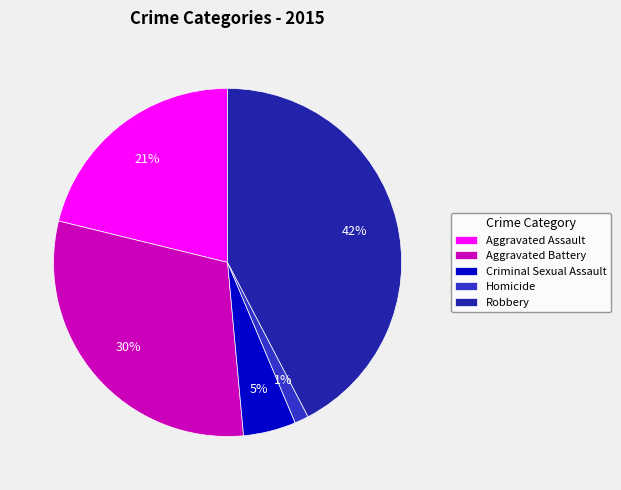

Do Aggravated Battery and Aggravated Assault together represent more than half of the pie?

Yes